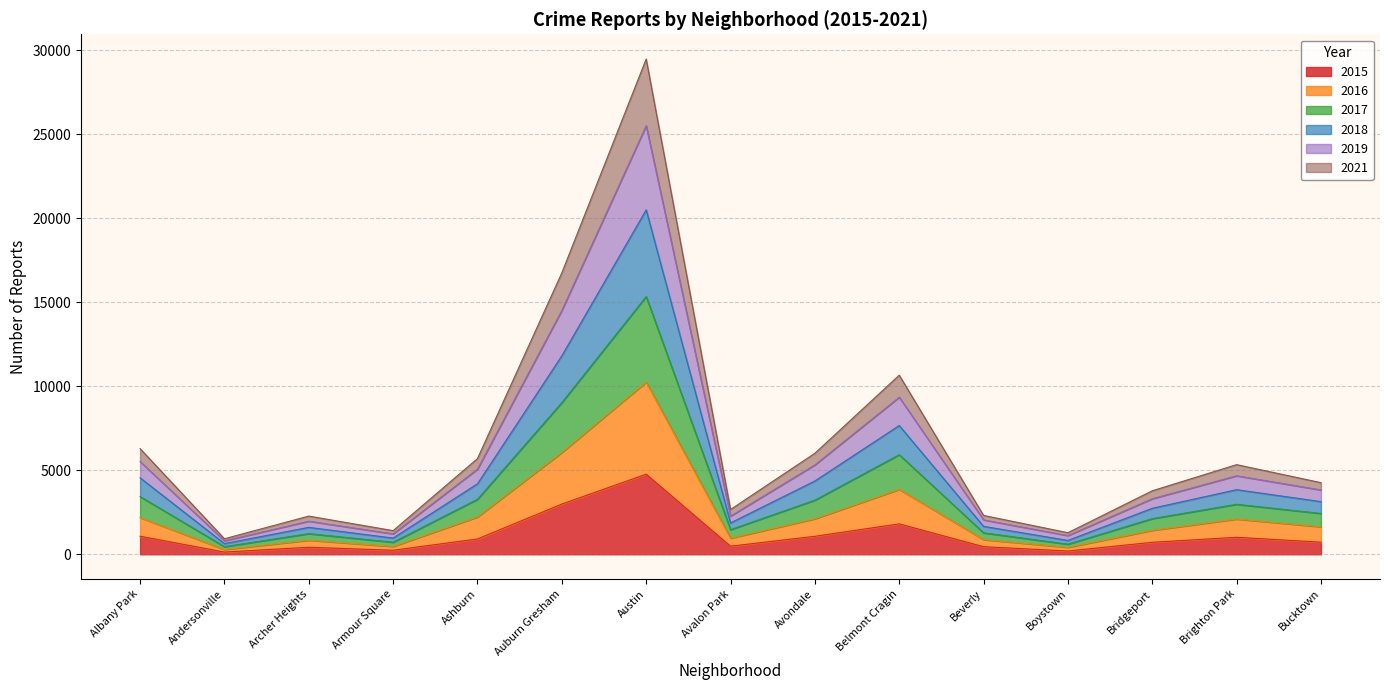

How many distinct data groups are displayed?

6